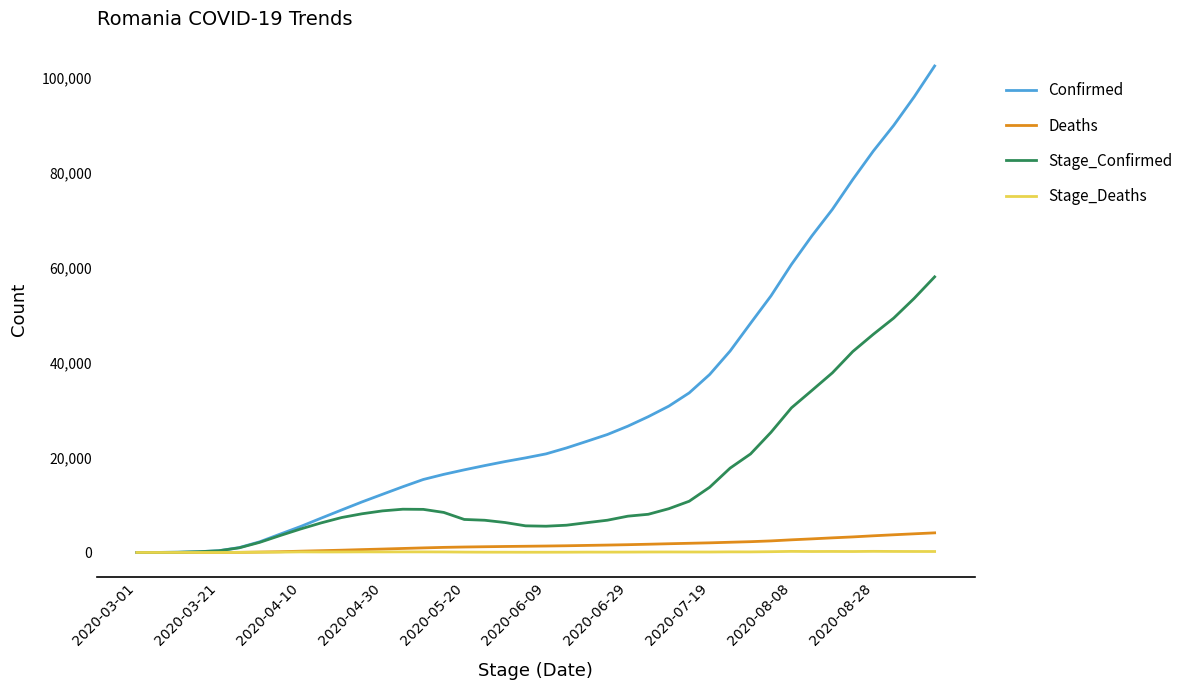

Which series has the largest total across all categories?

Confirmed